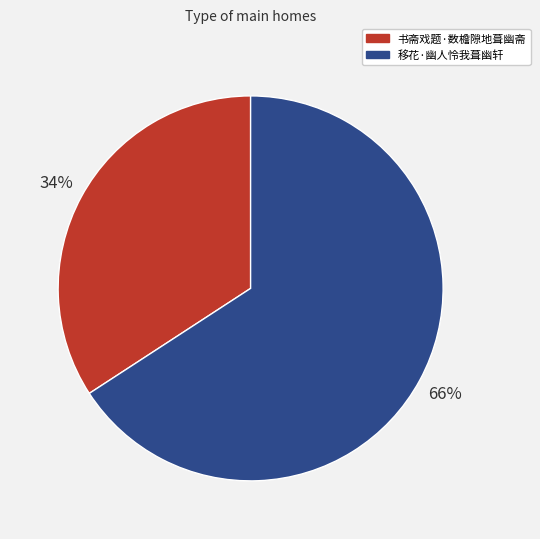

Rank the categories by value from highest to lowest.

移花·幽人怜我葺幽轩, 书斋戏题·数檐隙地葺幽斋